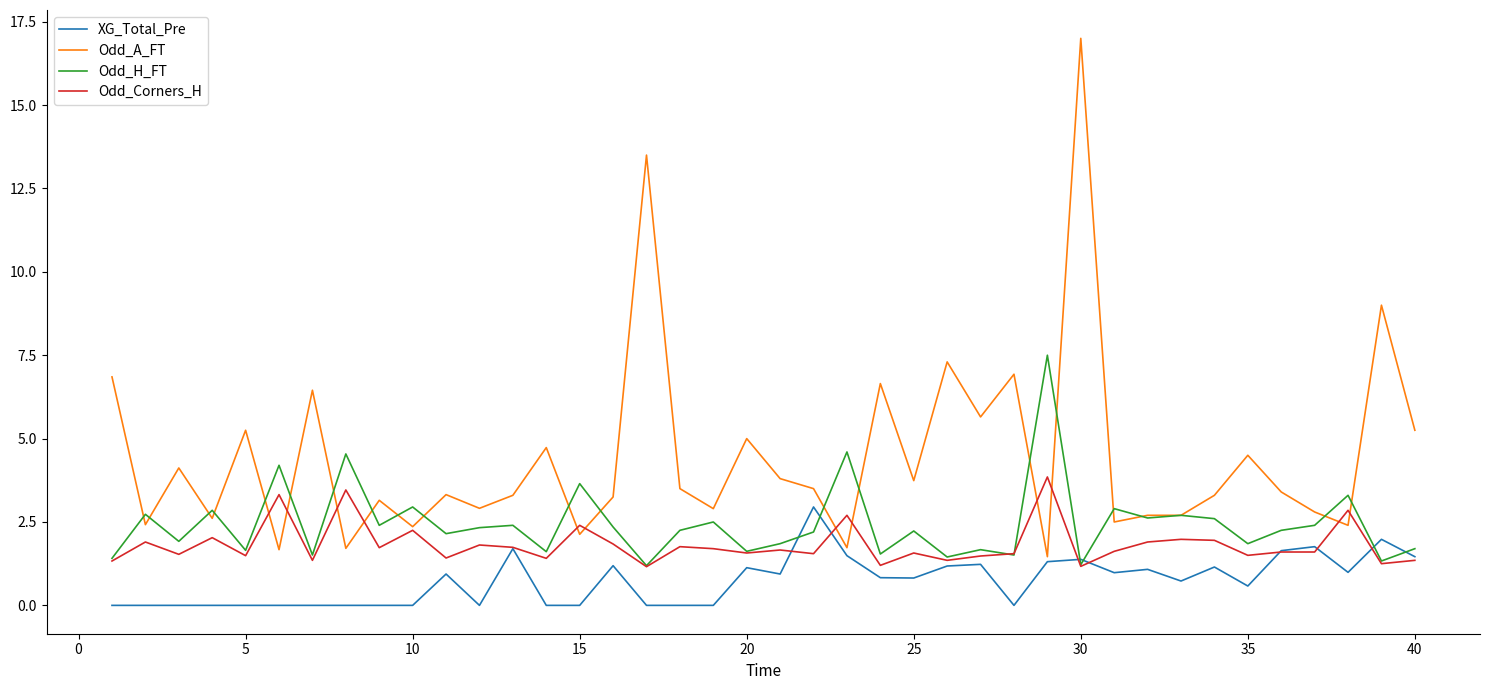

Which series has the largest total across all categories?

Odd_A_FT